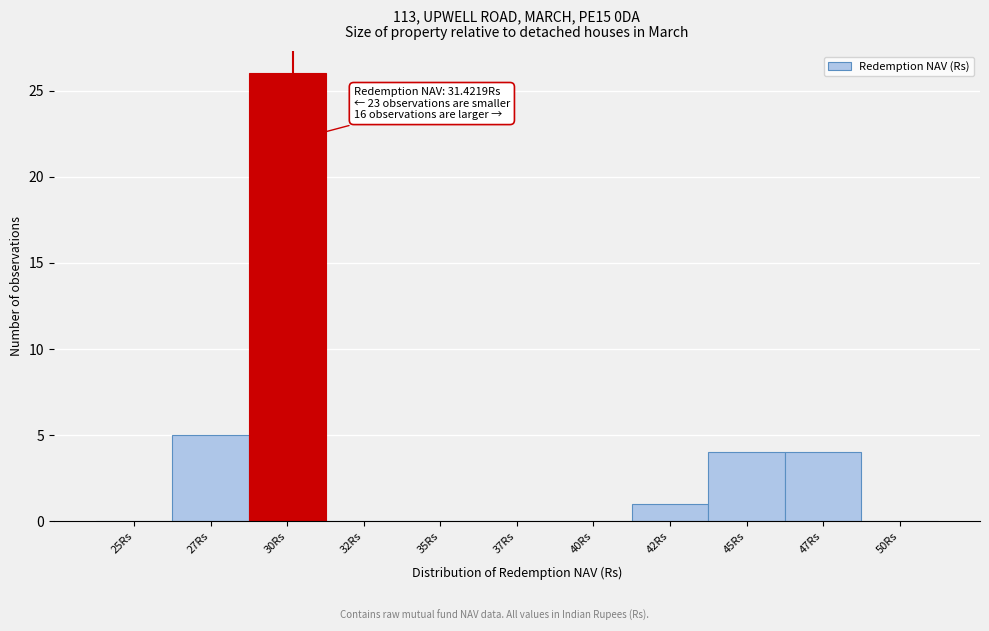

Reading left to right, transcribe all the data shown in this chart.

25Rs=0	27Rs=5	30Rs=26	32Rs=0	35Rs=0	37Rs=0	40Rs=0	42Rs=1	45Rs=4	47Rs=4	50Rs=0